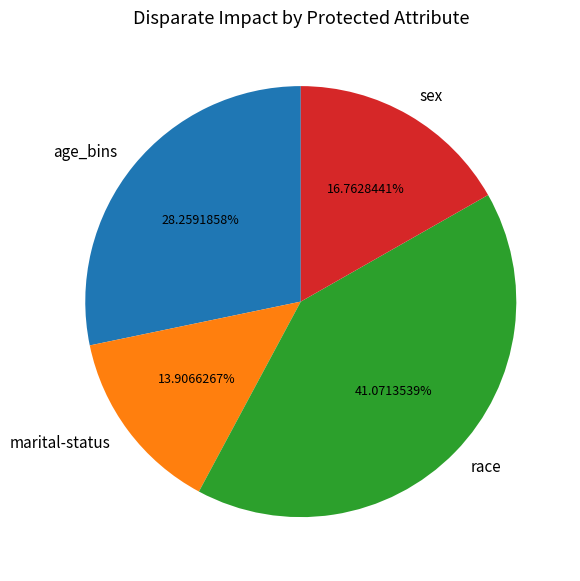

Combined, do age_bins and sex account for over 50%?

No